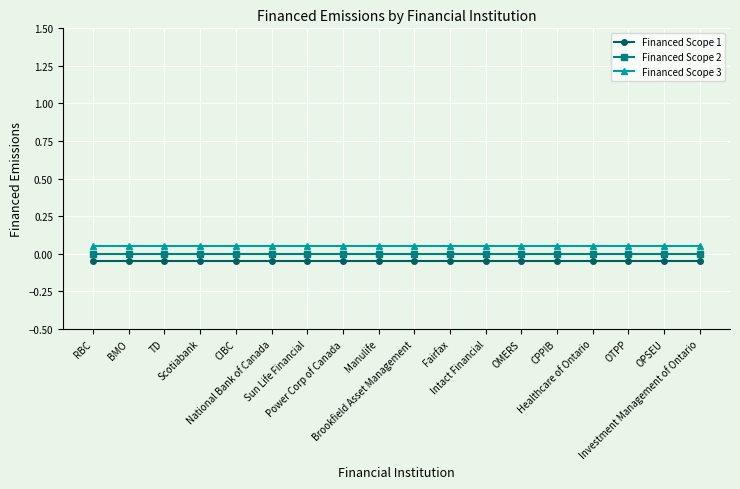

True or false: Financed Scope 2 and Financed Scope 3 intersect in this chart.

False